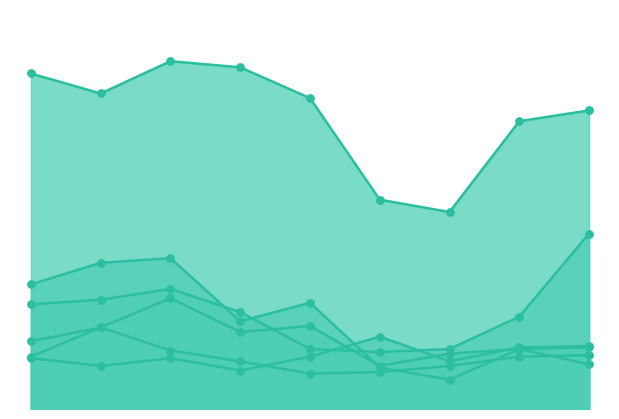

Which series reaches the minimum Y coordinate?

Burglary